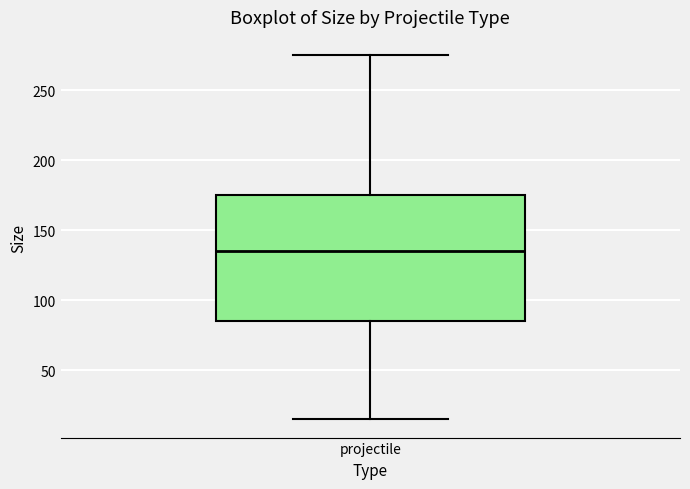

Read this box plot against the y-axis: the position of the median line, the range covered by the box, and the ends of both whiskers. The values are not printed on the chart, so give them approximately, as read against the axis.

median 135, box 85 to 175, whiskers 15 to 275